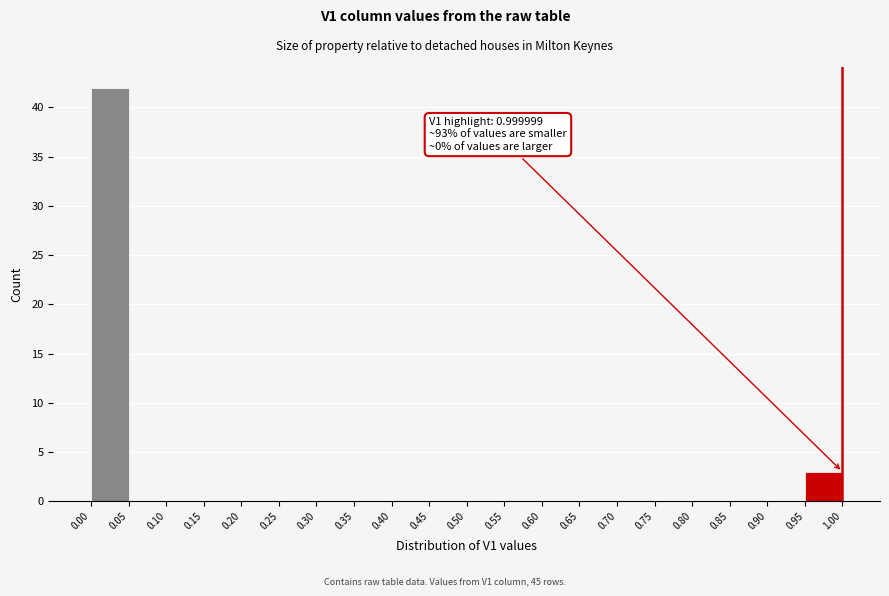

Over which range of the x-axis is the bar tallest?

0.00 to 0.05